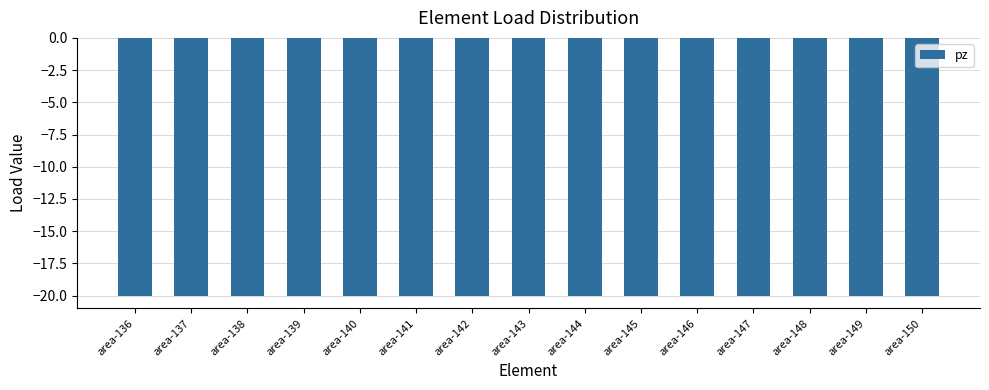

Does the chart contain stacked bars?

No